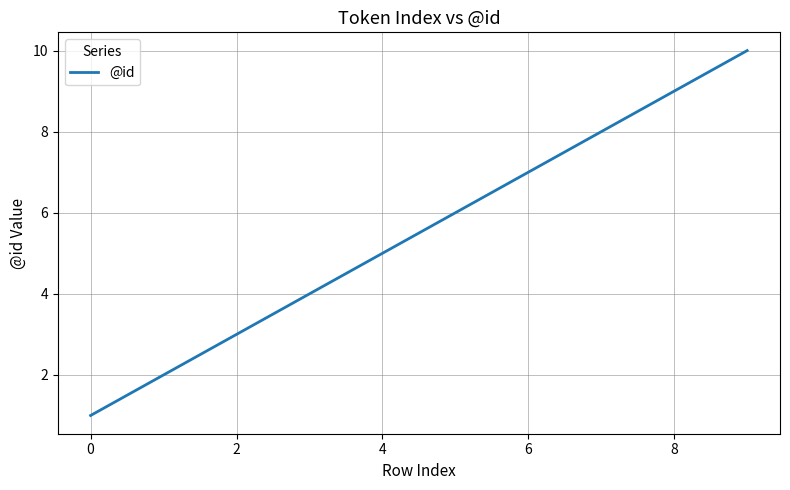

What is the greatest value displayed?

10